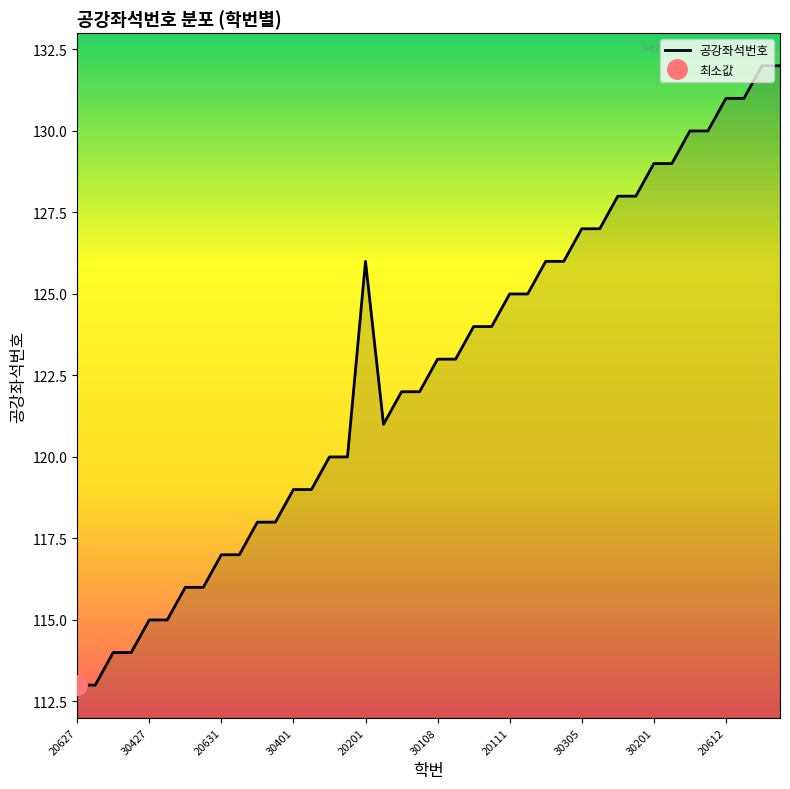

How many points are higher than both their immediate neighbors (excluding endpoints)?

1